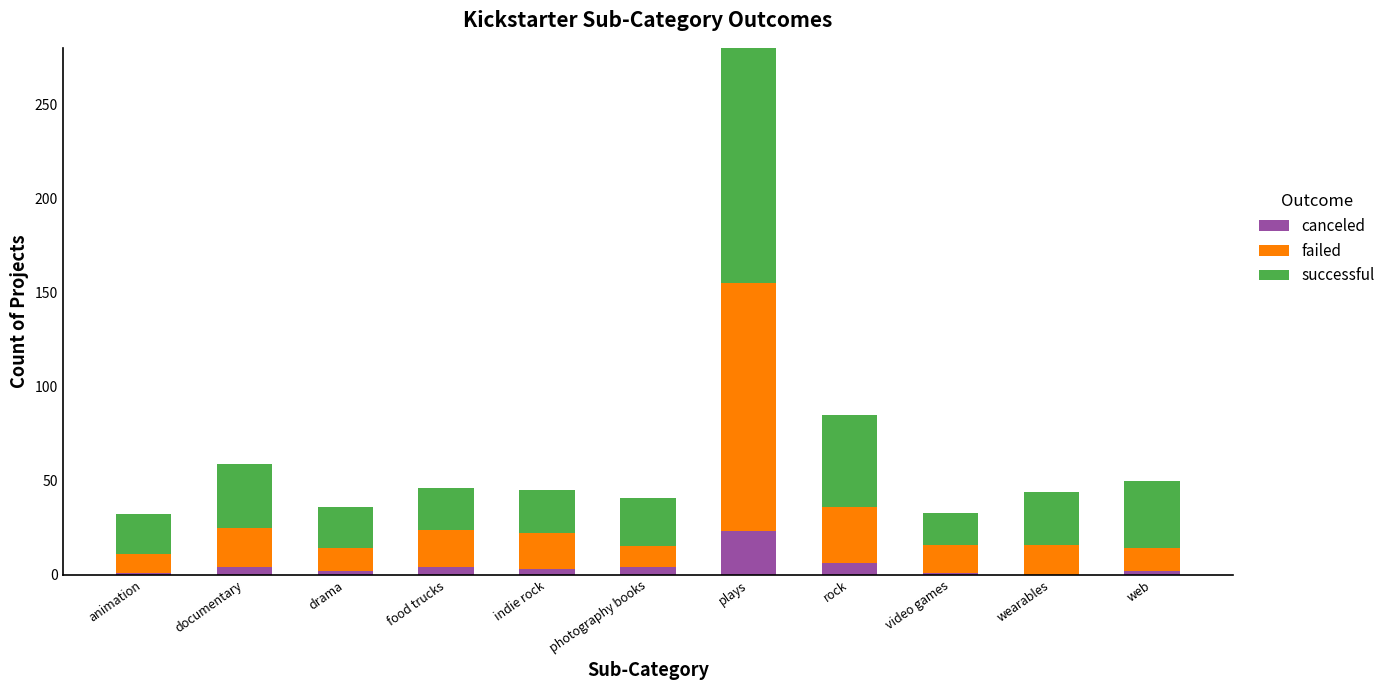

Rank the series at plays from highest to lowest value.

successful, failed, canceled